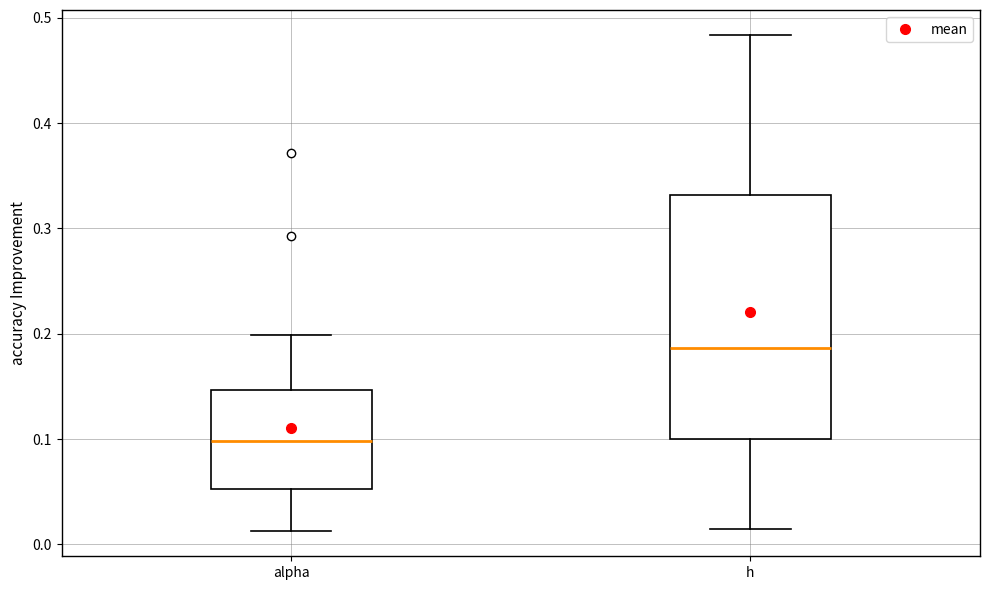

Which box's median line is the lowest?

alpha